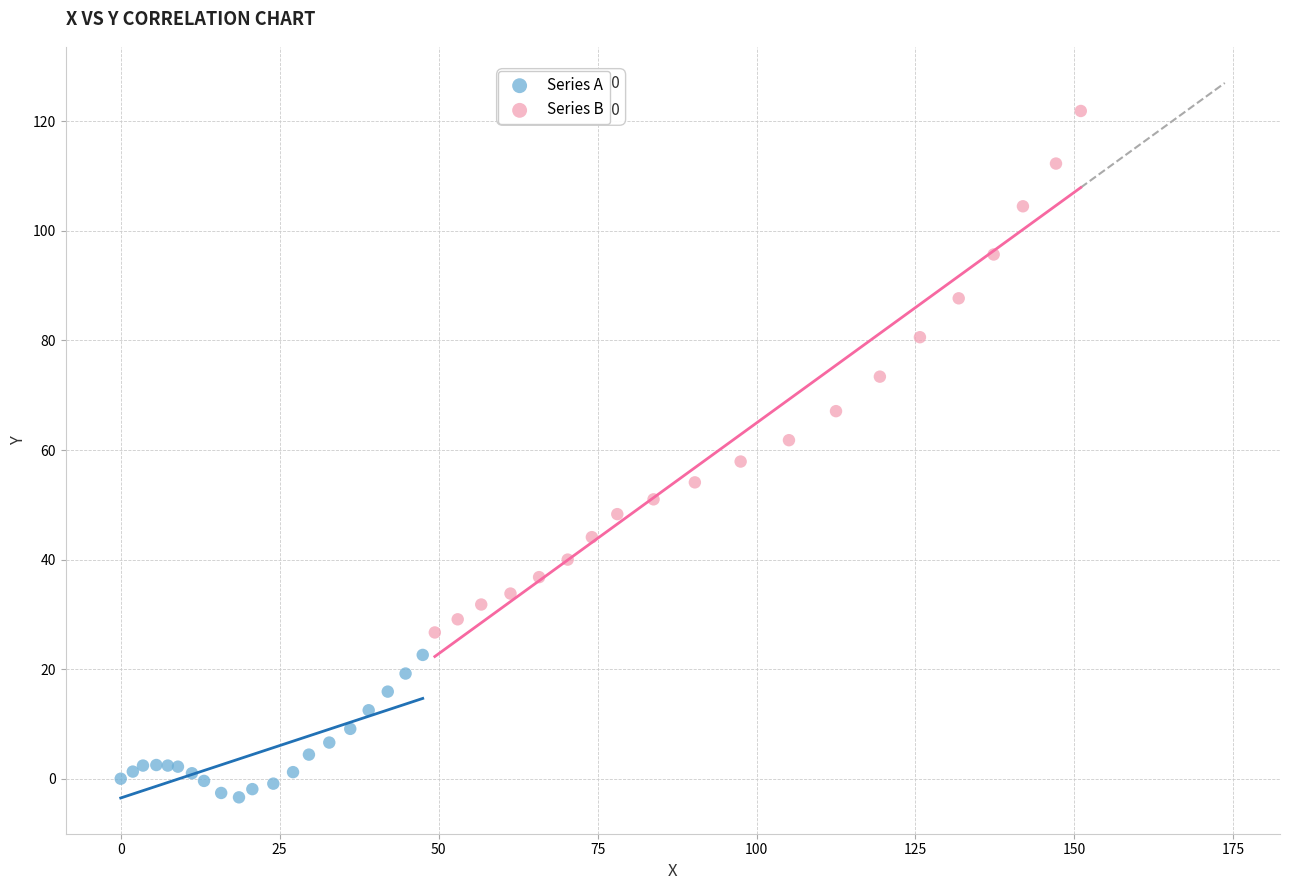

Which series reaches the minimum Y coordinate?

Series A